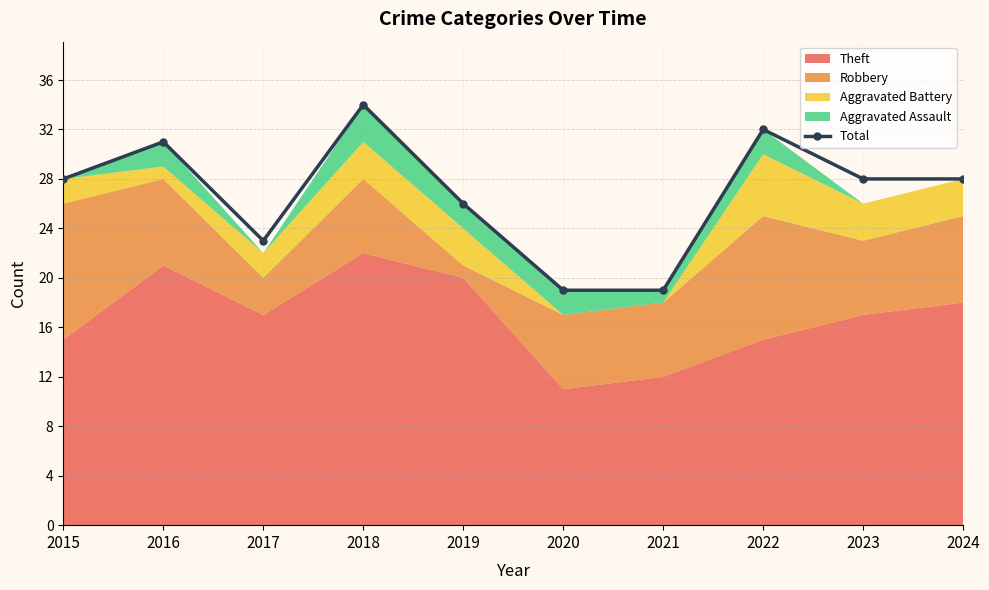

How many points are lower than both their immediate neighbors (excluding endpoints)?

1